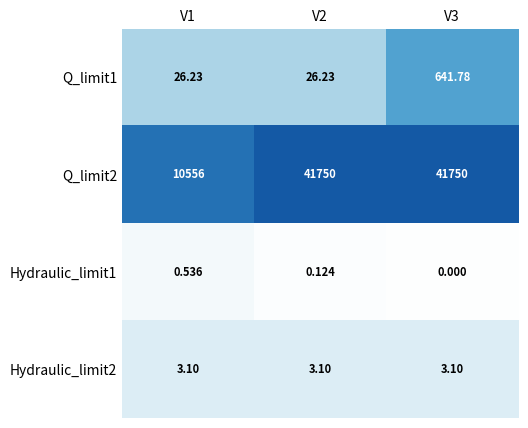

Between V2 and V3, which series saw the biggest shift?

Q_limit1